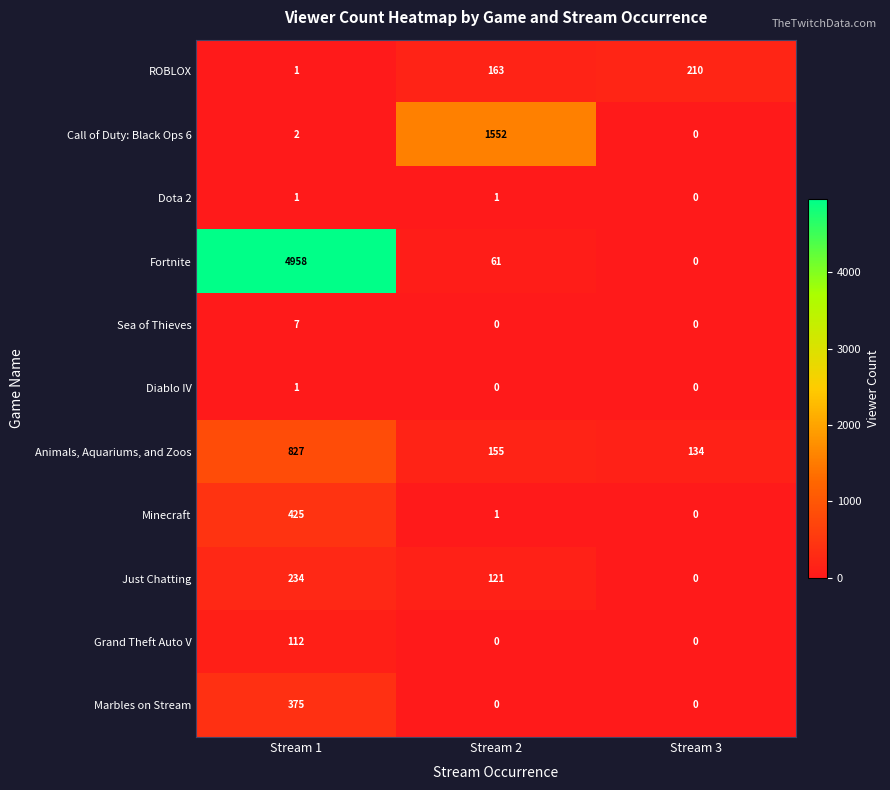

Which label corresponds to the largest value in the chart?

Stream 1